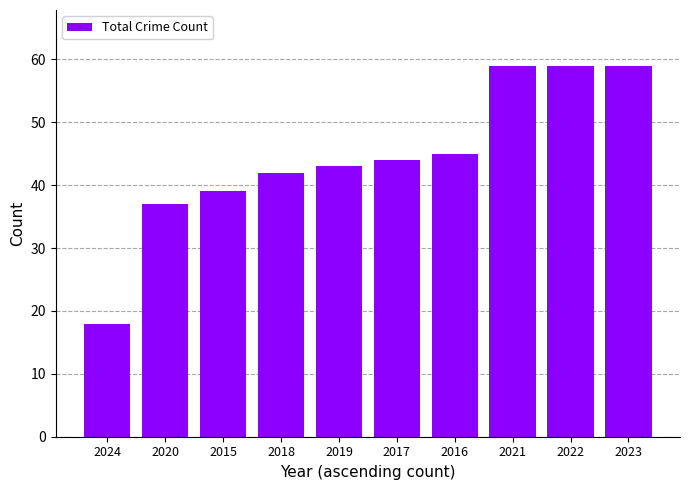

How many data points does each series have?

10